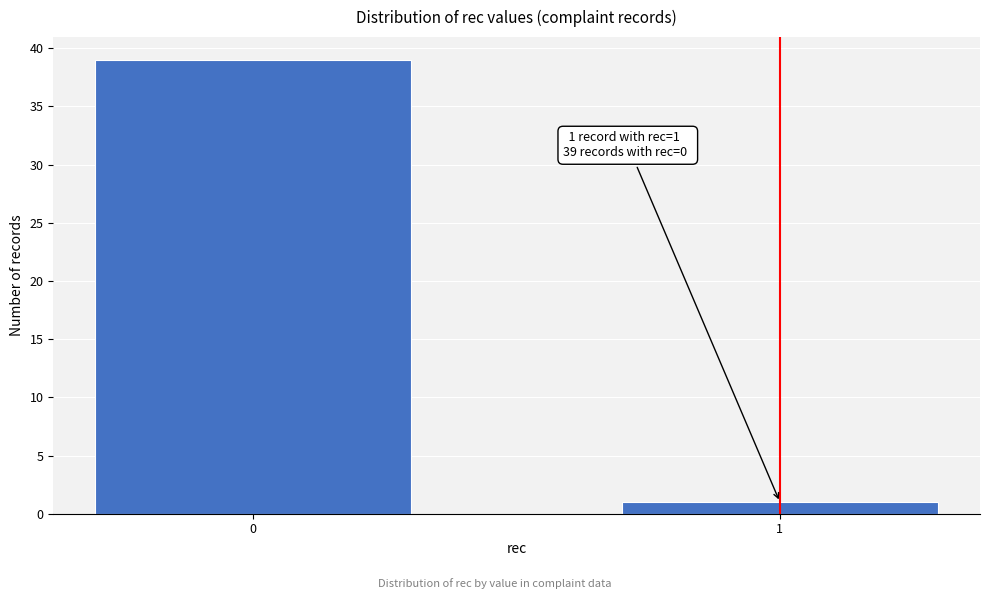

Reading left to right, transcribe all the data shown in this chart.

0=39	1=1